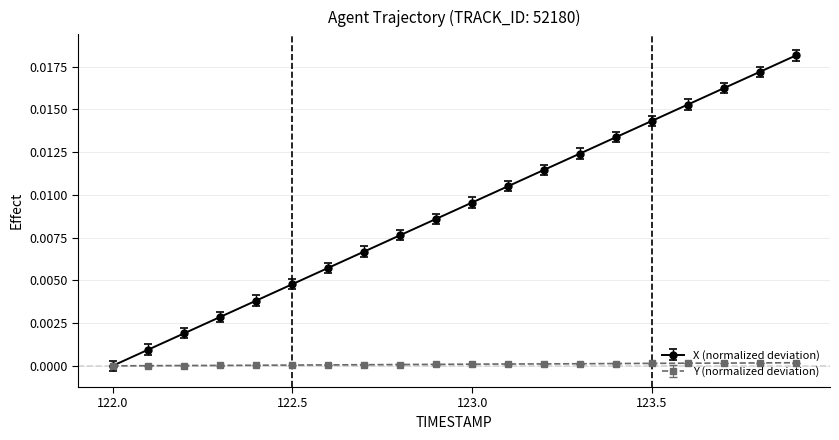

Which series has the largest total across all categories?

X (normalized deviation)